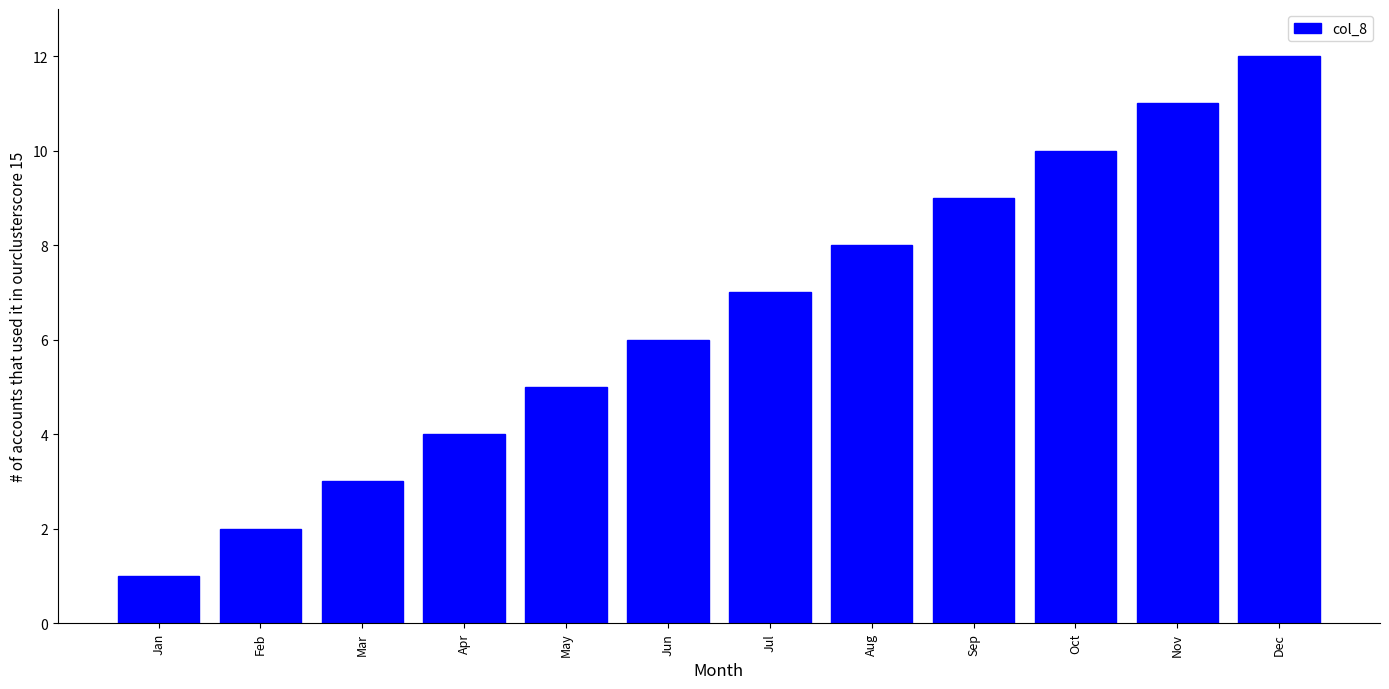

What is the sum of all values?

78